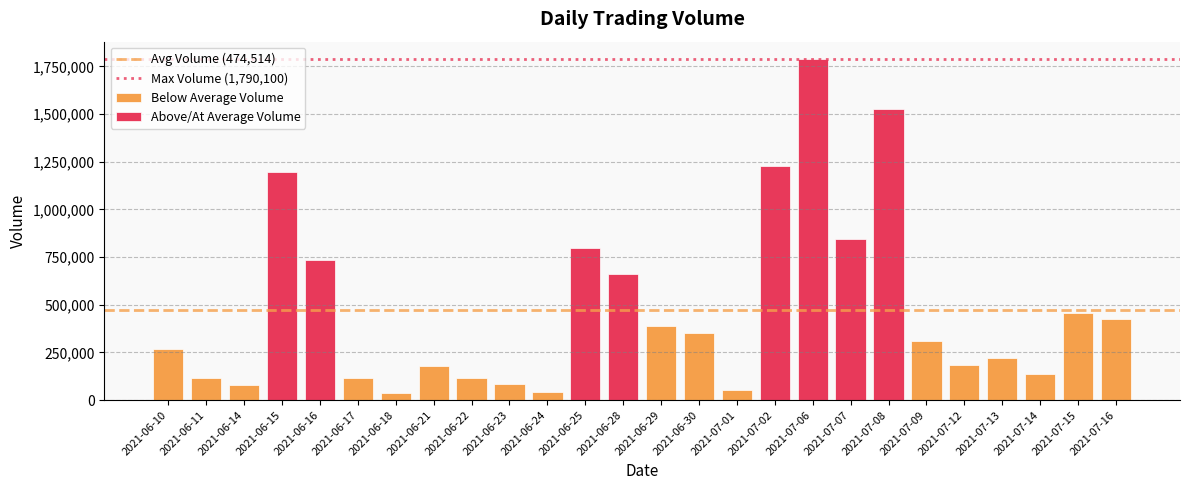

What is the average value?

474514